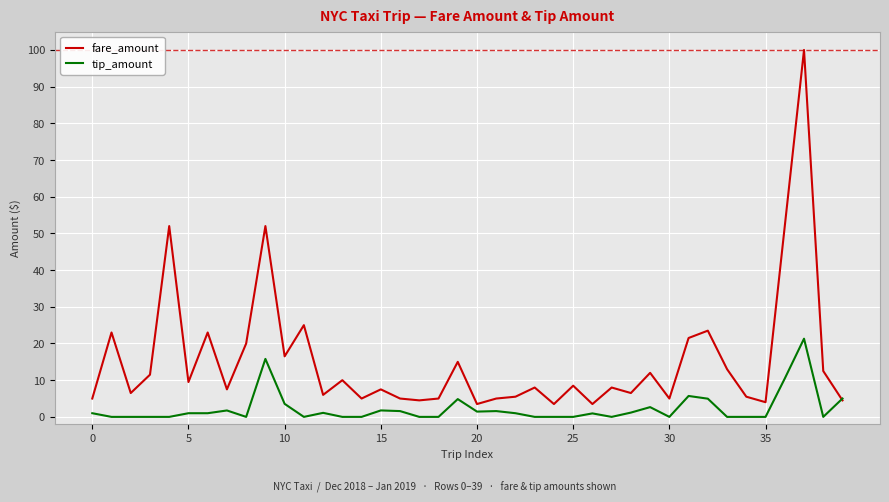

Which series has the widest spread of values?

fare_amount